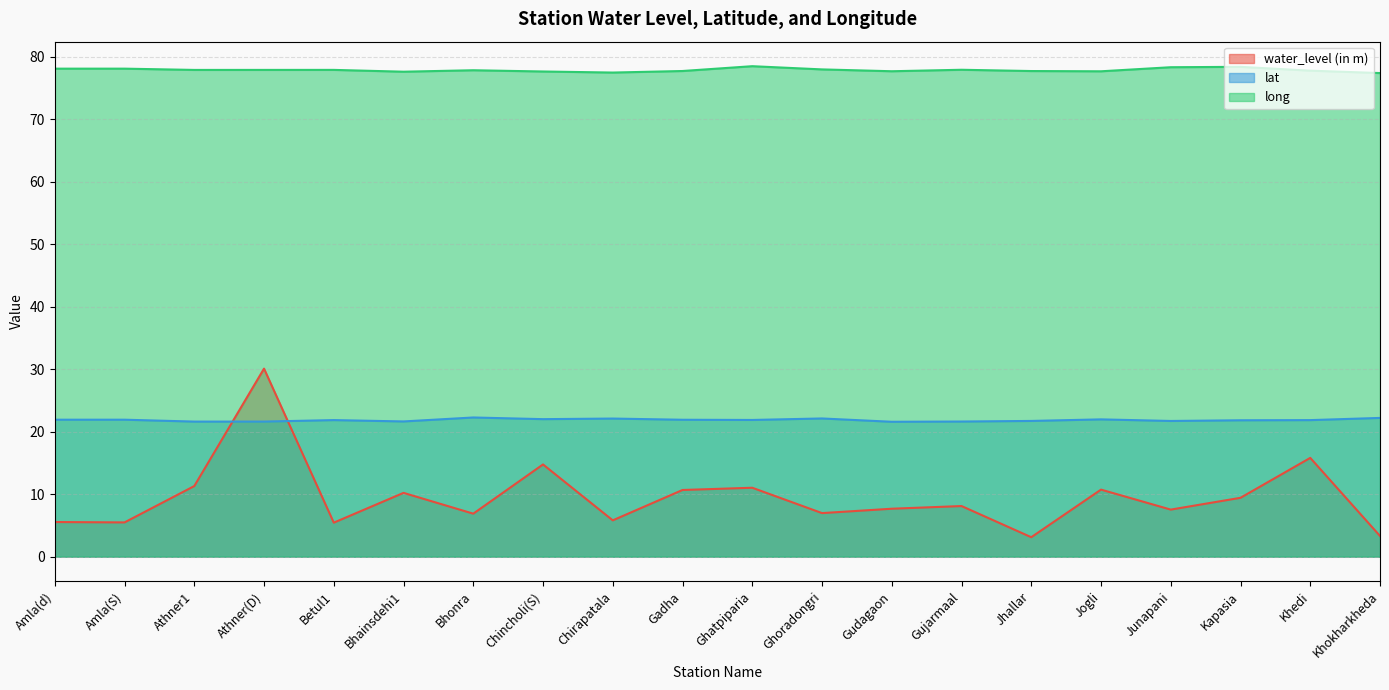

At how many categories does at least one series exceed 4?

20